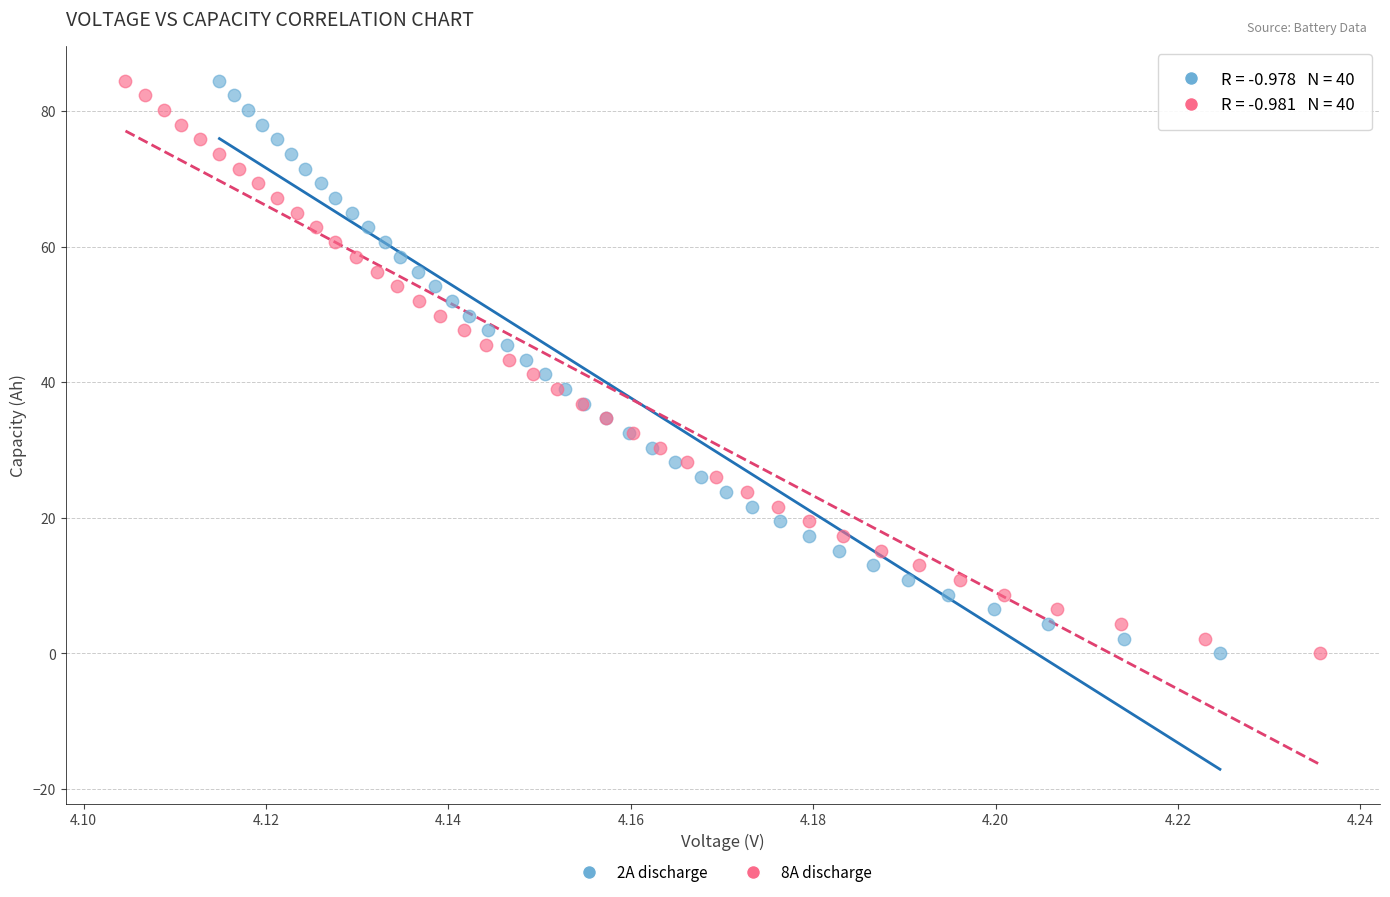

Which series has the widest spread of Y values?

8A discharge